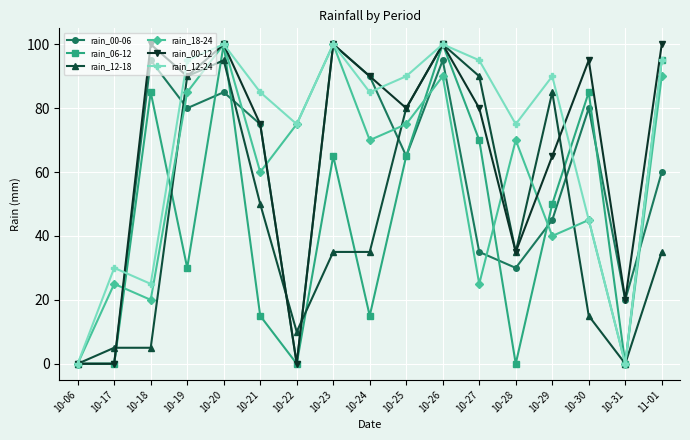

What is the difference between the rain_00-06 values at 10-22 and 10-29?

45